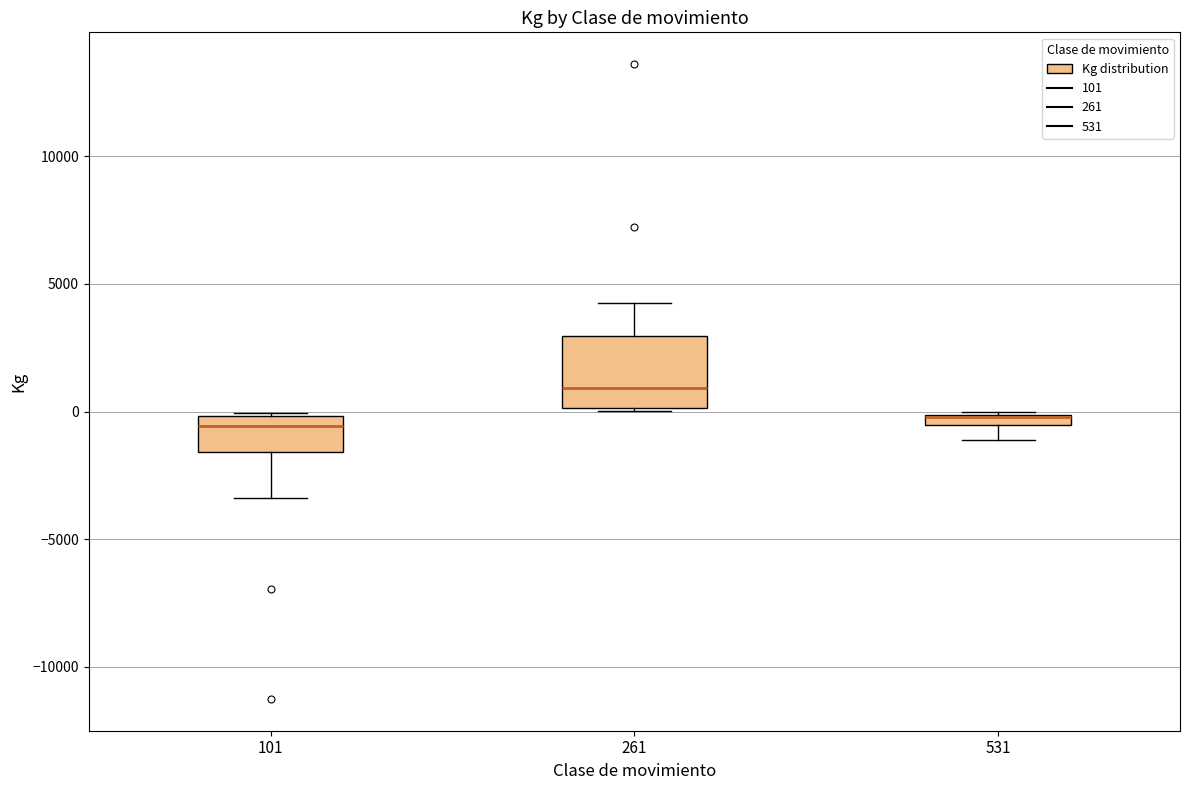

Comparing the boxes themselves (not the whiskers), which one is the tallest?

261